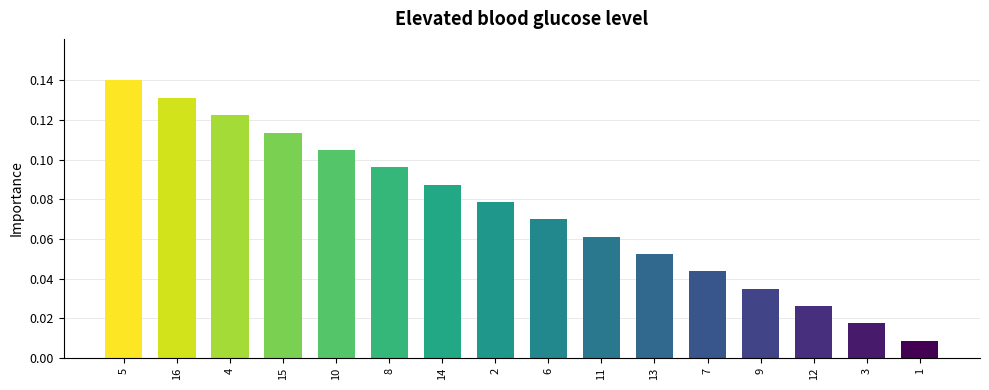

What is the label of the 6th bar from the right?

13